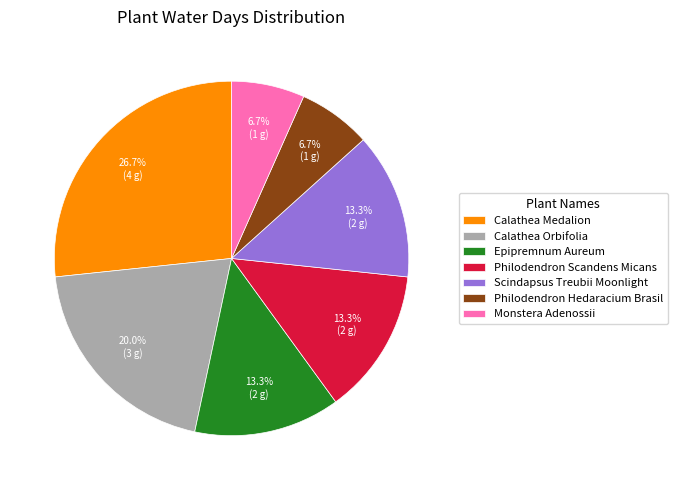

What is the largest slice in the pie chart?

Calathea Medalion